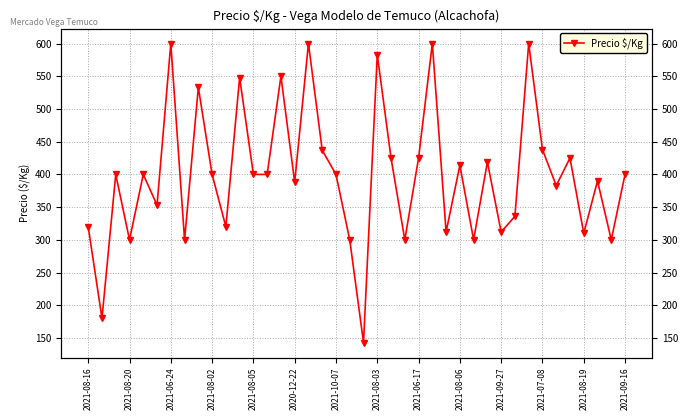

What is the change in value from 22 to 28?

-125